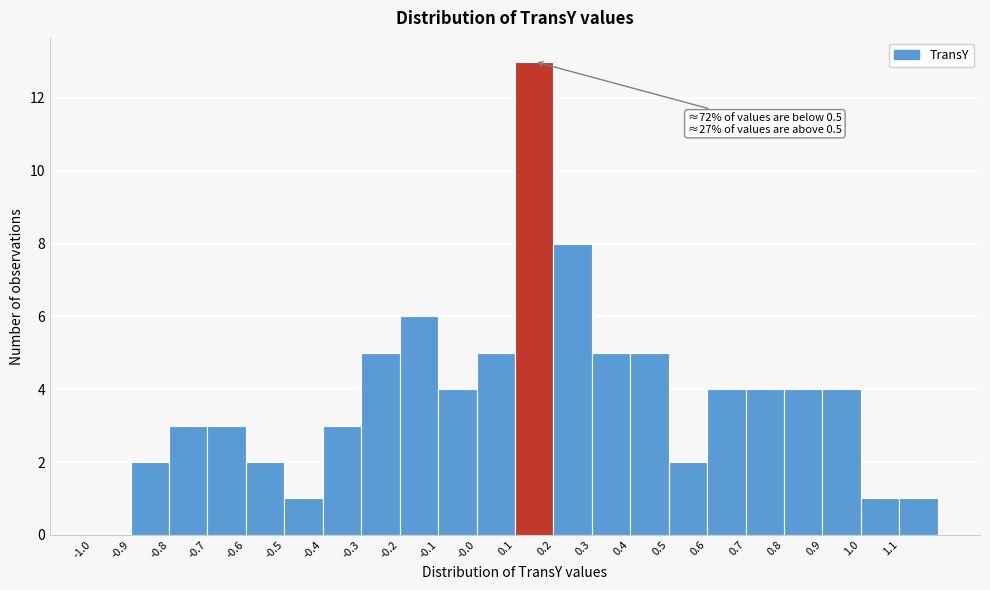

Which range on the x-axis has the tallest bar?

0.1 to 0.2